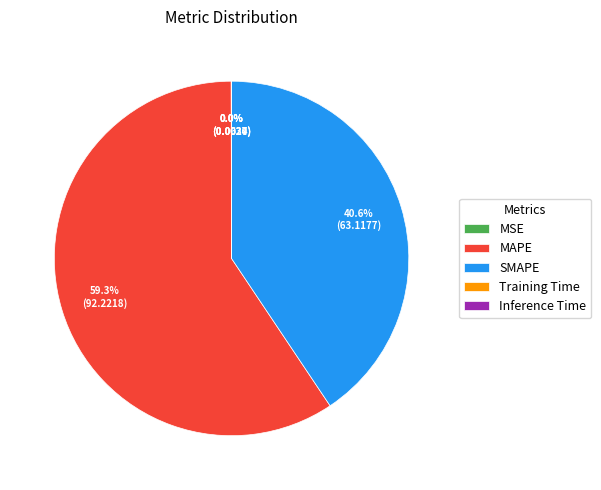

What is the largest slice in the pie chart?

MAPE